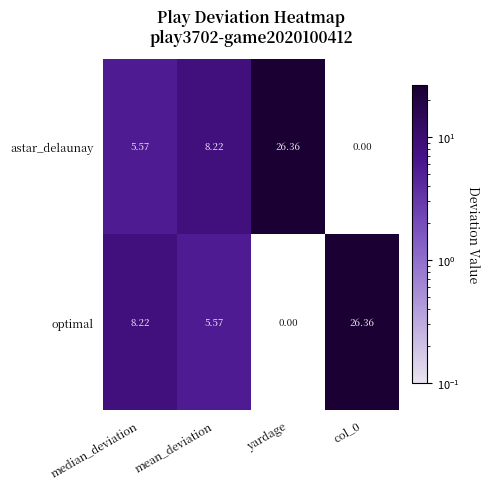

Is the value of optimal at mean_deviation greater than the value of astar_delaunay at yardage?

No